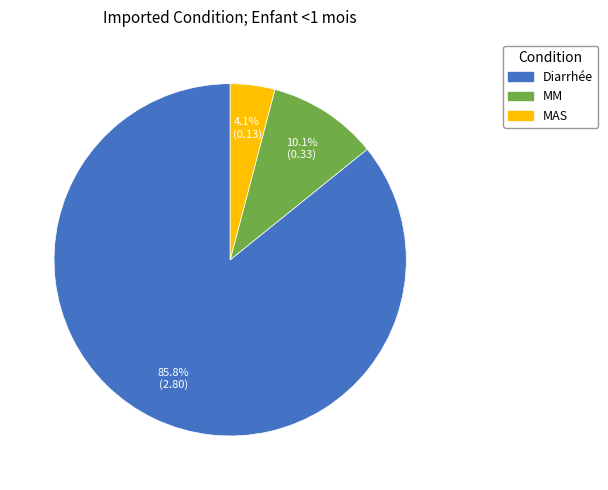

To the nearest percent, what portion does MAS represent?

4%